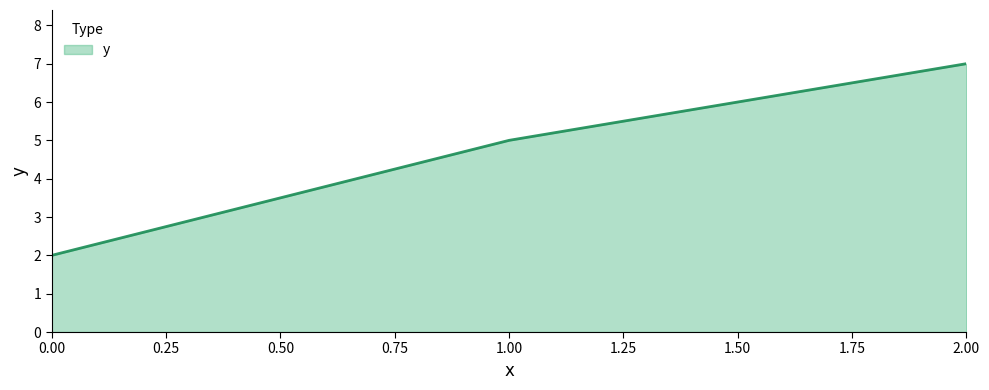

True or false: the data shows 2 at 2.00.

False